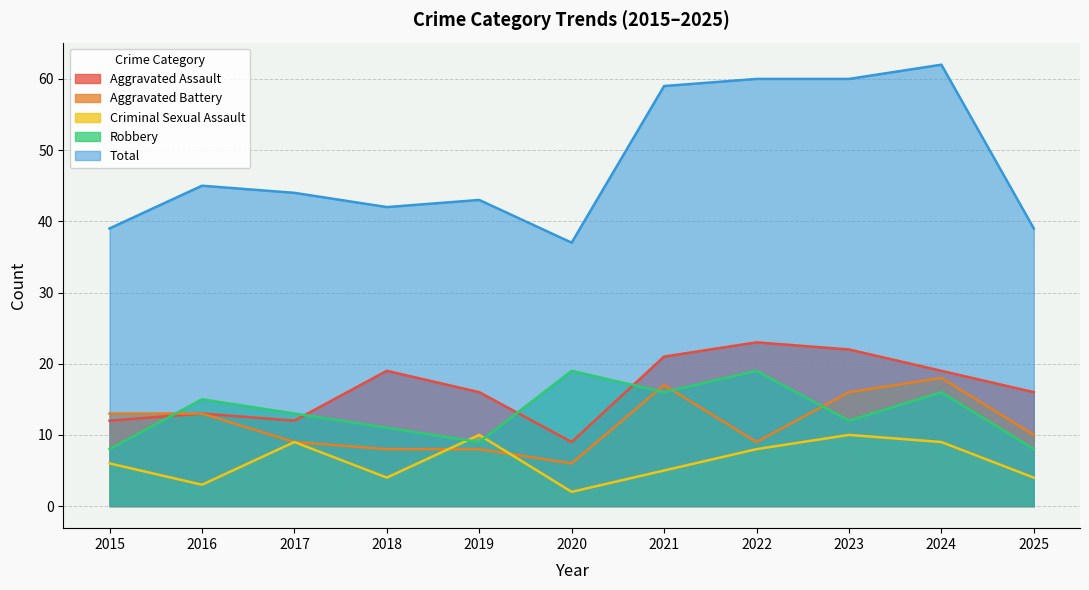

In Robbery, how many points are lower than both neighbors (excluding endpoints)?

3